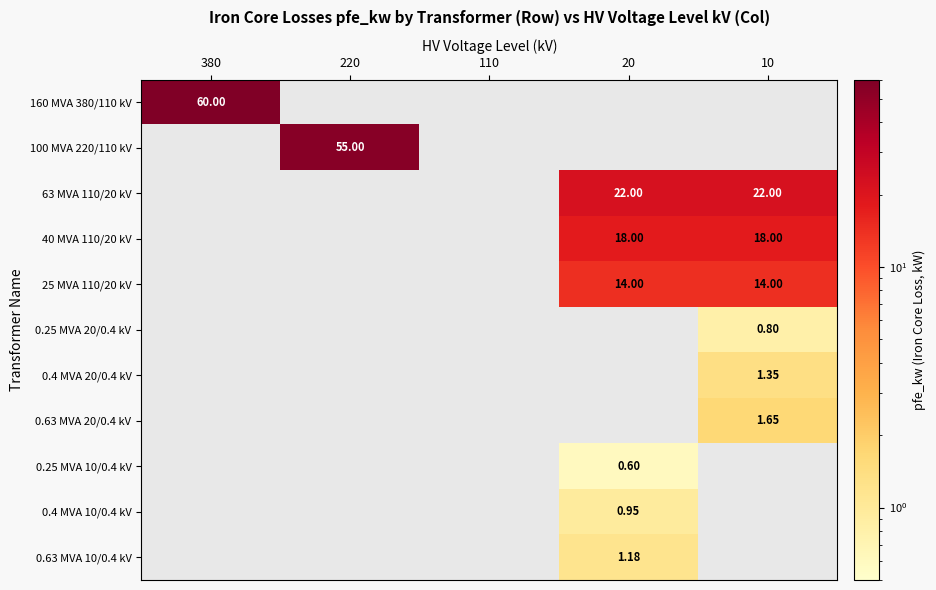

How many values in 0.4 MVA 20/0.4 kV are above zero?

1